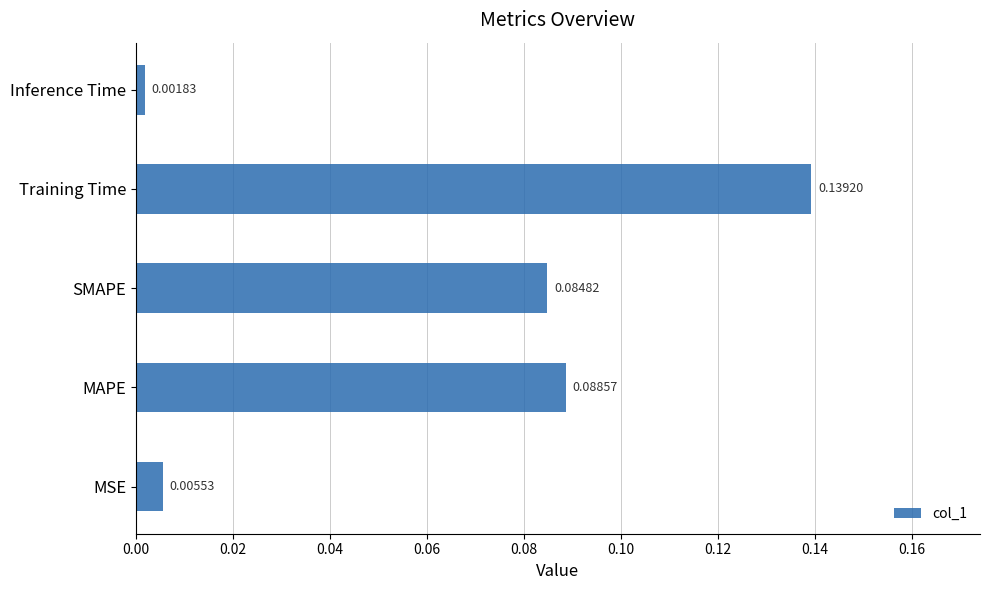

Where is the data nearest to the value 0?

Inference Time